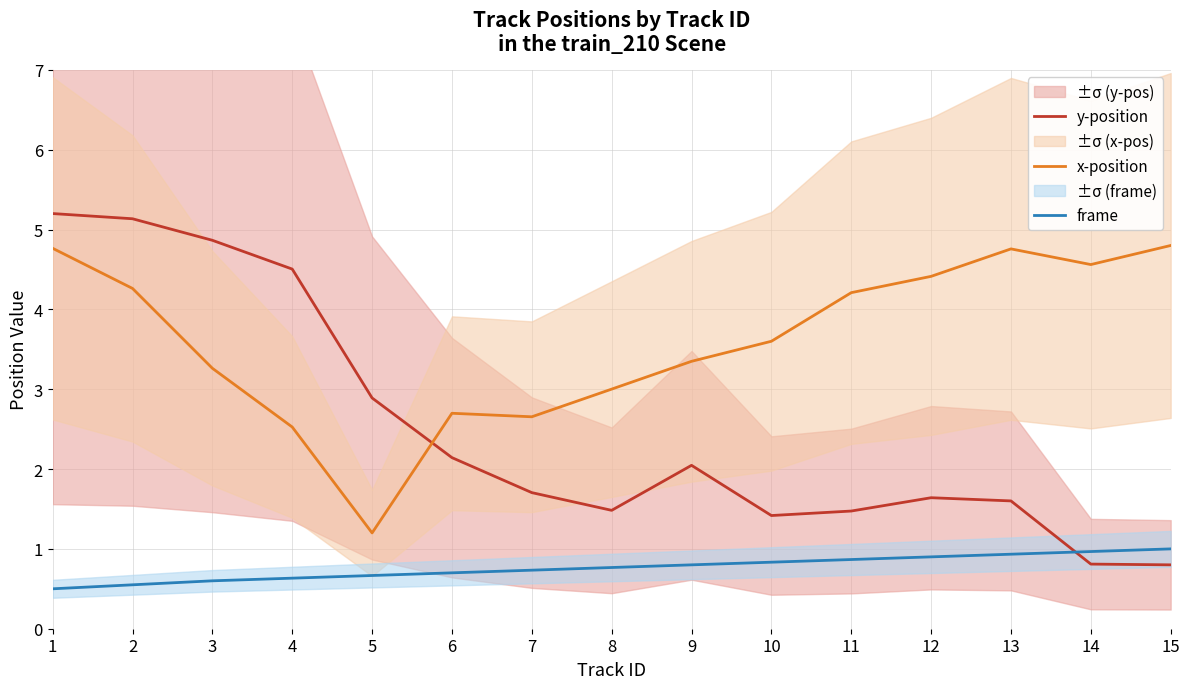

What is the greatest value displayed?

5.2